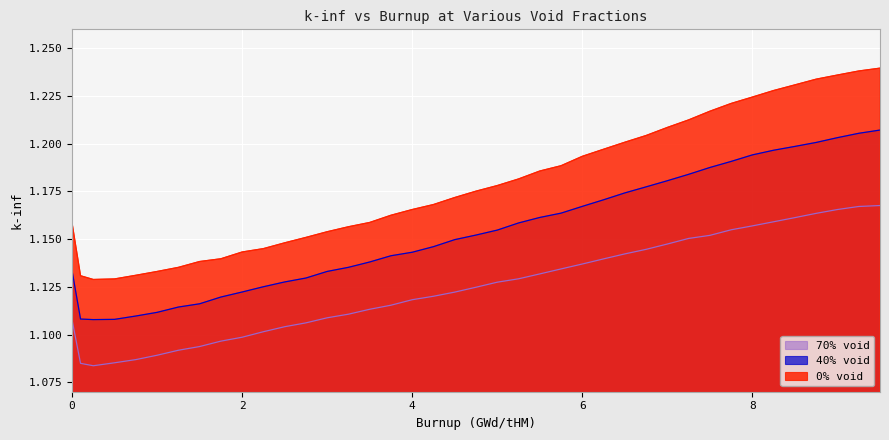

Rank the series at 6.75 from lowest to highest value.

70% void, 40% void, 0% void